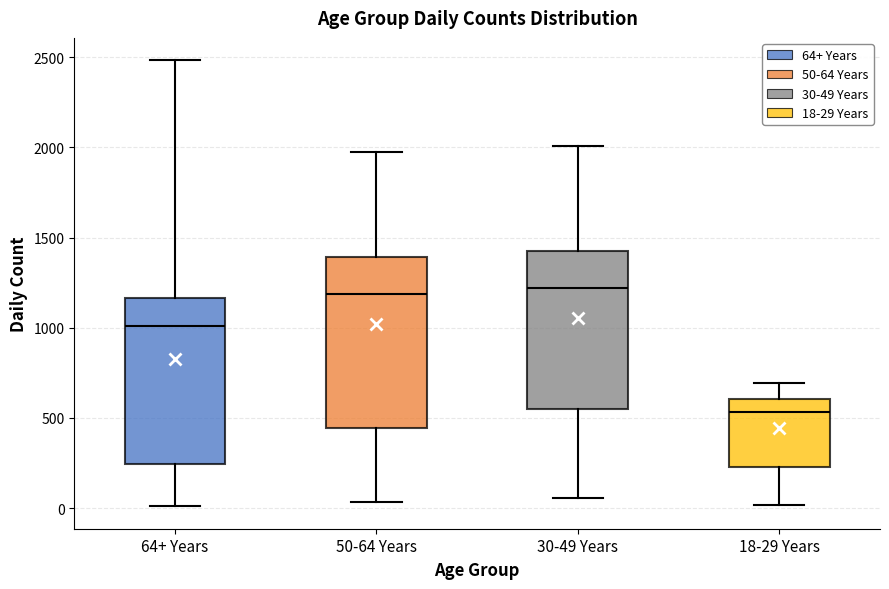

Where does the upper whisker of the box for 30-49 Years end on the y-axis? The values are not printed on the chart, so give them approximately, as read against the axis.

2000